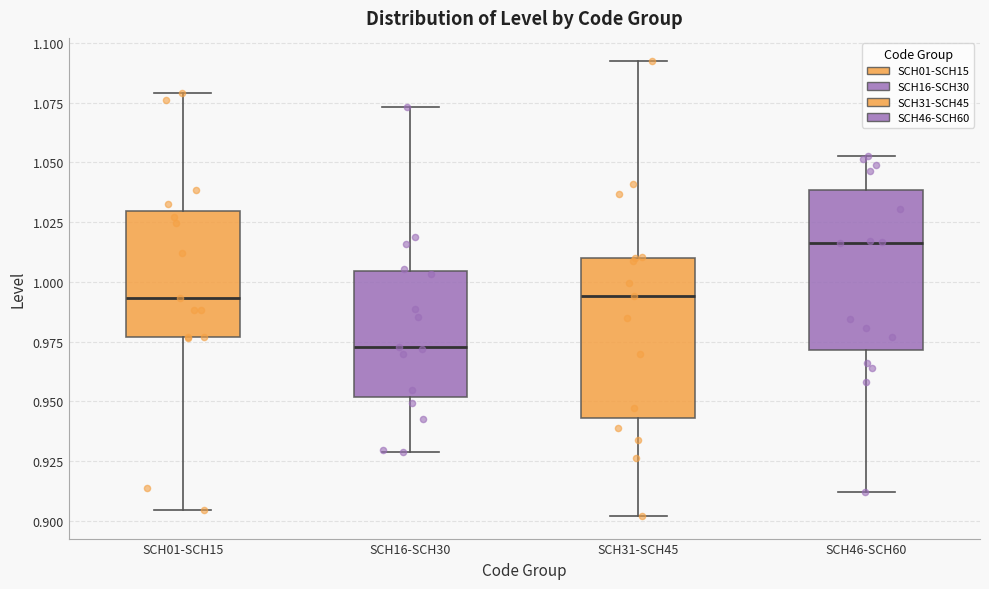

Where does the median line of the box for SCH31-SCH45 sit on the y-axis? The values are not printed on the chart, so give them approximately, as read against the axis.

0.995